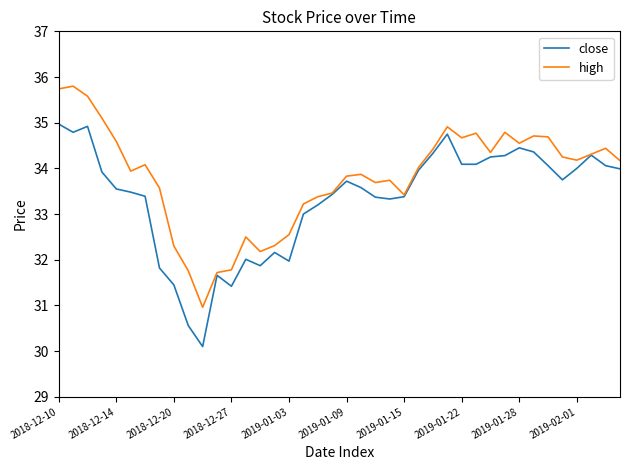

Which series has the largest total across all categories?

high